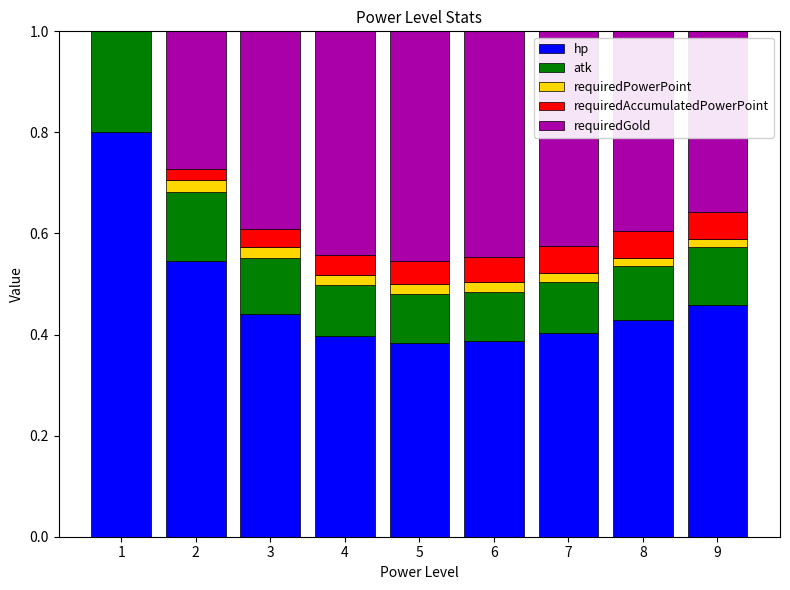

What is the highest value of the hp series?

0.8